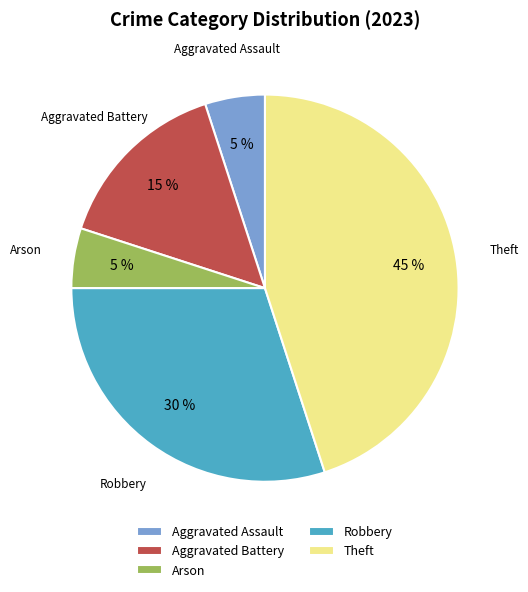

Do Aggravated Assault and Robbery together represent more than half of the pie?

No